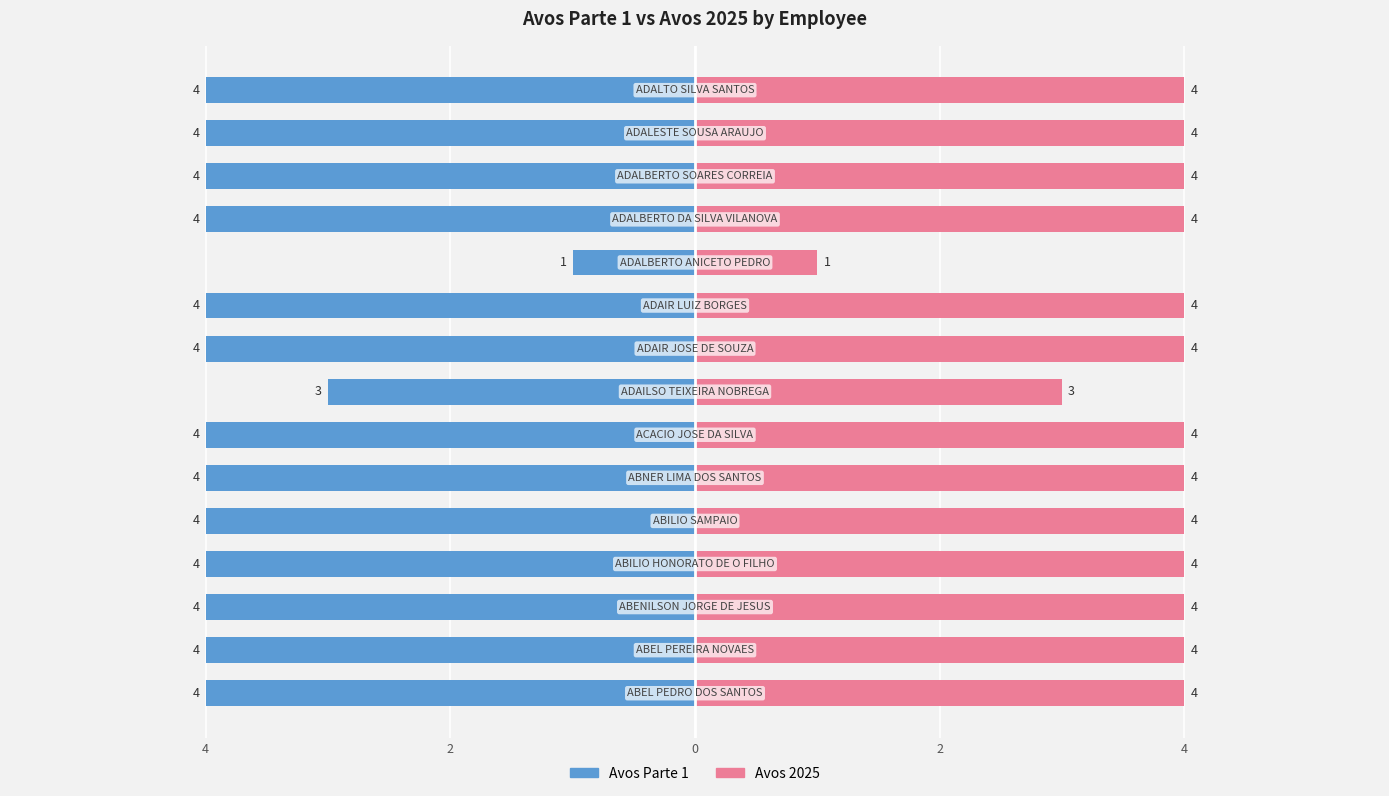

How many Avos Parte 1 values are between -4 and -3?

14